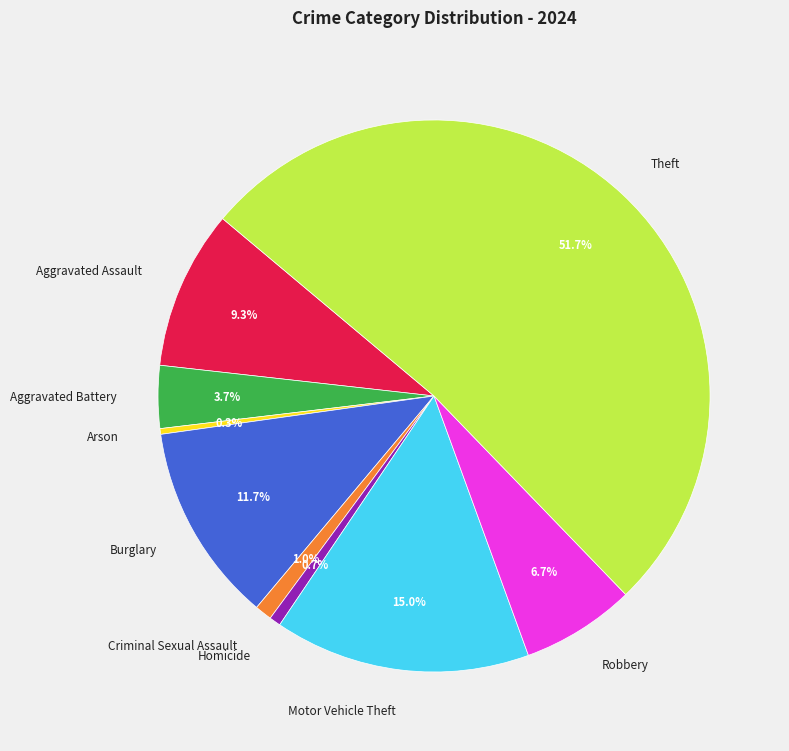

Which slice is the largest?

Theft